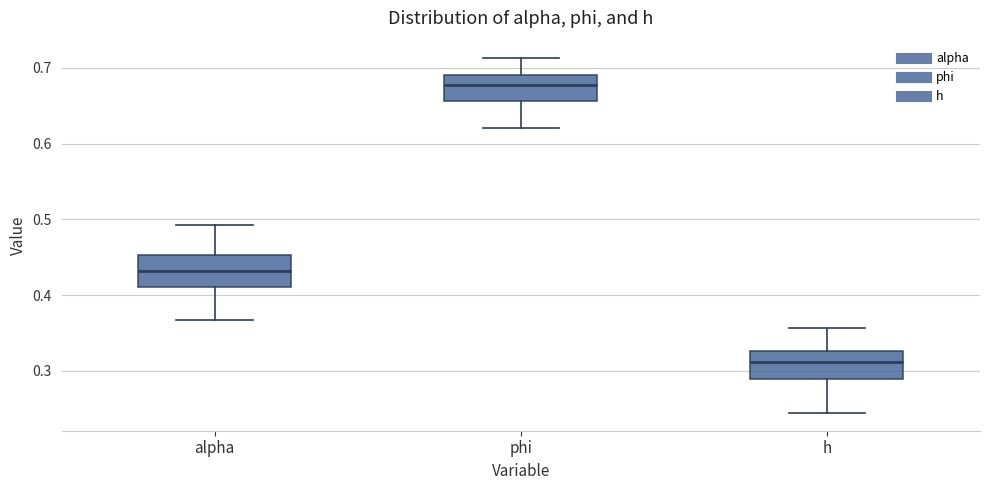

Reading left to right, read every box against the y-axis: the position of its median line, the range the box covers, and the ends of its whiskers. The values are not printed on the chart, so give them approximately, as read against the axis.

alpha: median 0.43, box 0.41 to 0.45, whiskers 0.37 to 0.49
phi: median 0.68, box 0.66 to 0.69, whiskers 0.62 to 0.71
h: median 0.31, box 0.29 to 0.33, whiskers 0.24 to 0.36